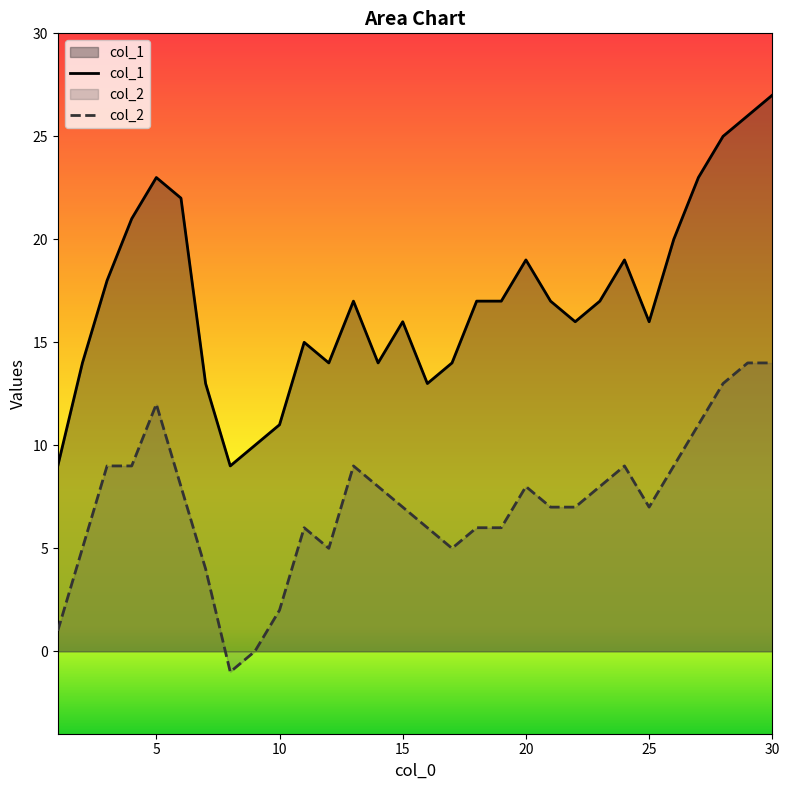

How many interior local valleys does the col_2 series have?

4